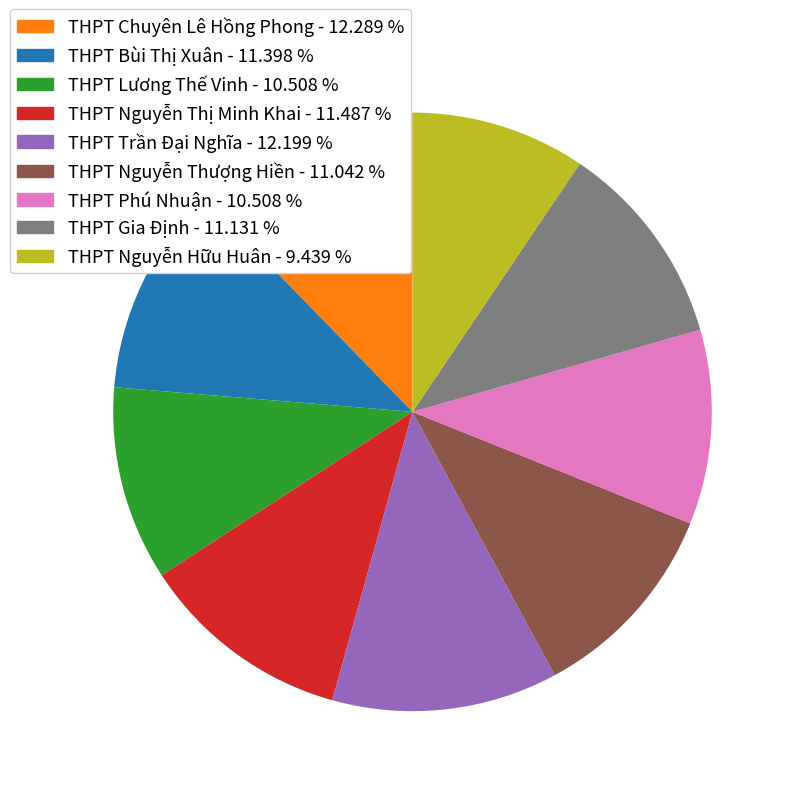

How many slices are in this pie chart?

9